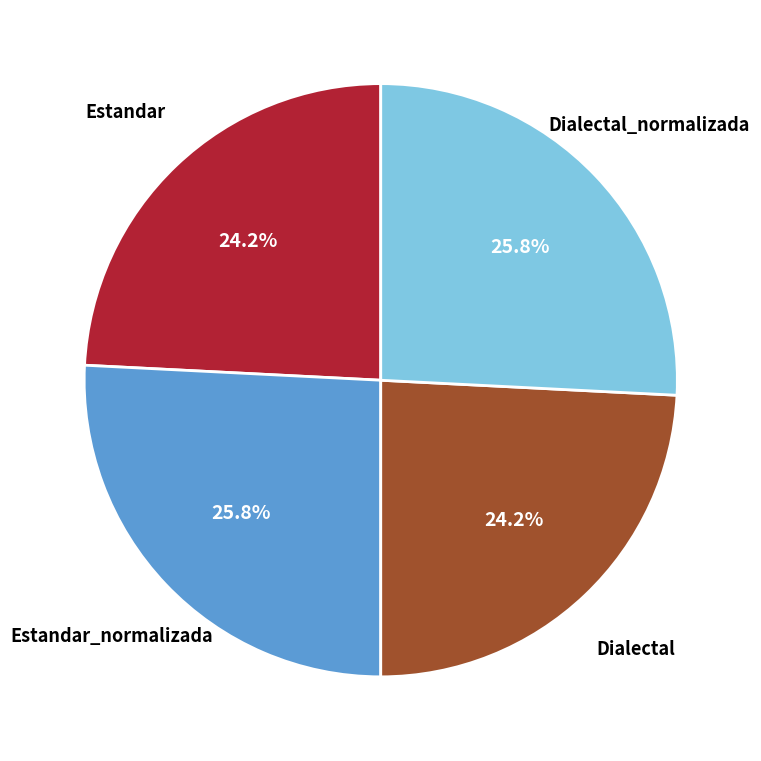

Is there any slice that represents more than half of the pie?

No